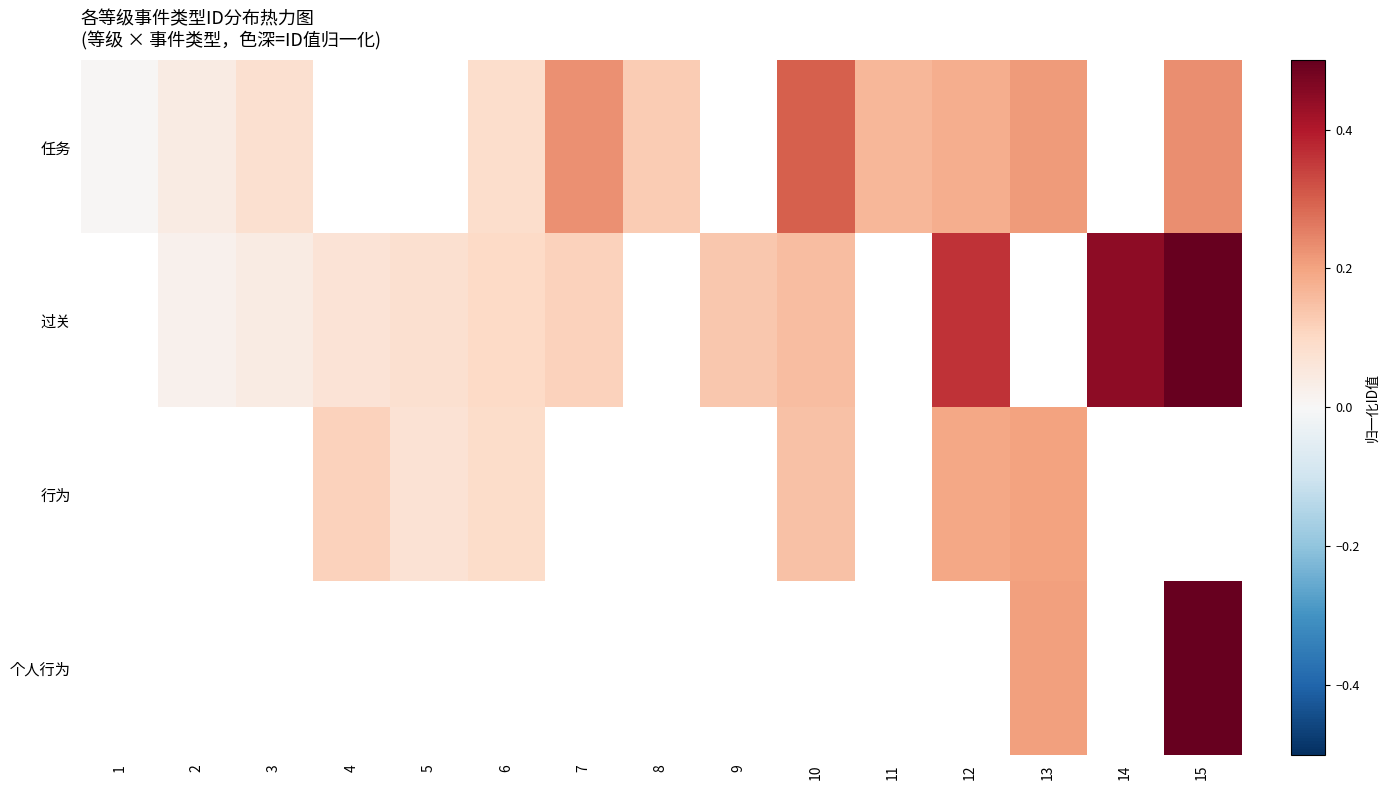

Which series has the widest spread of values?

任务